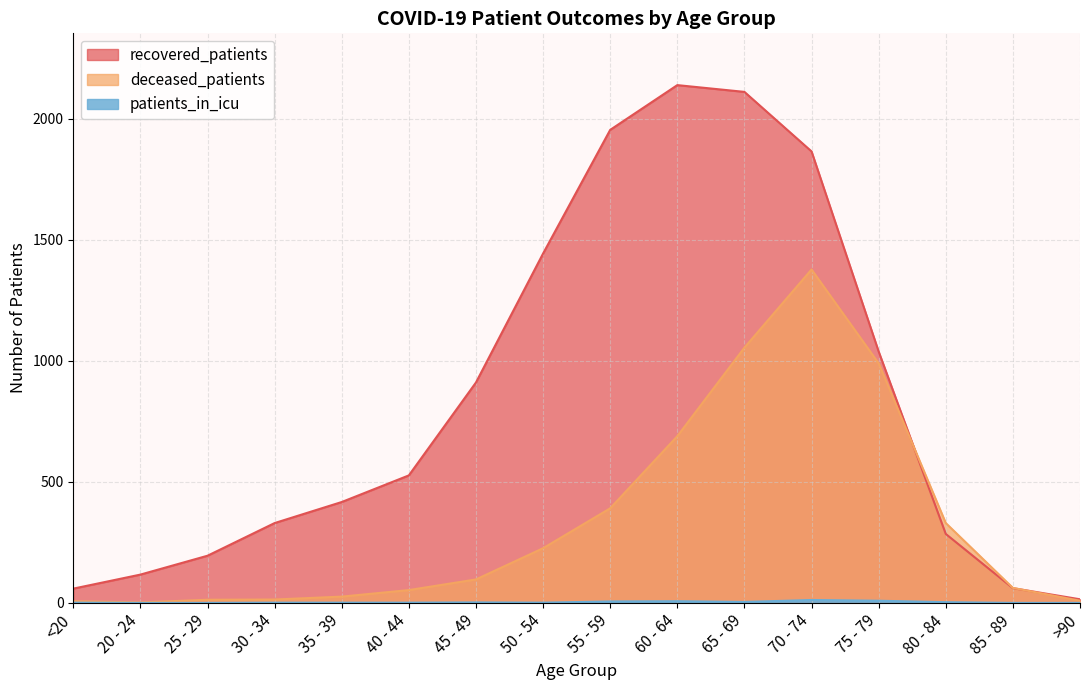

Rank the series at 55 - 59 from lowest to highest value.

patients_in_icu, deceased_patients, recovered_patients